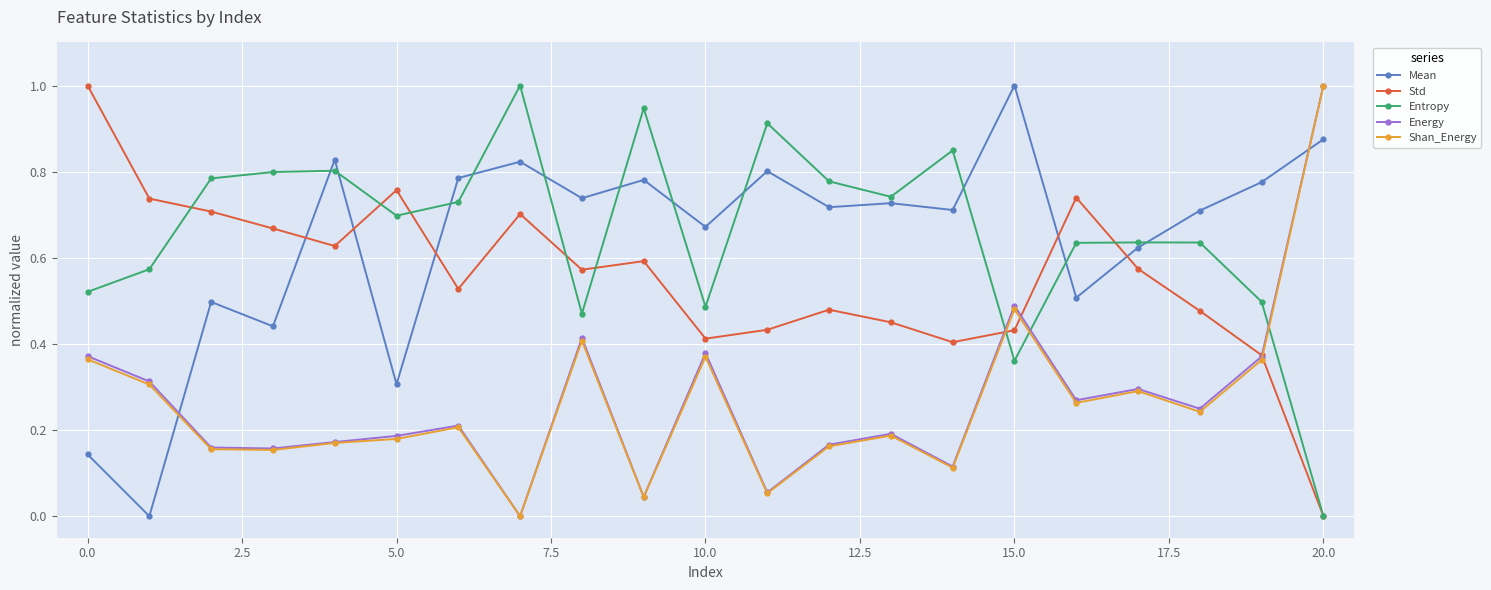

What is the maximum value shown in the chart?

1.0